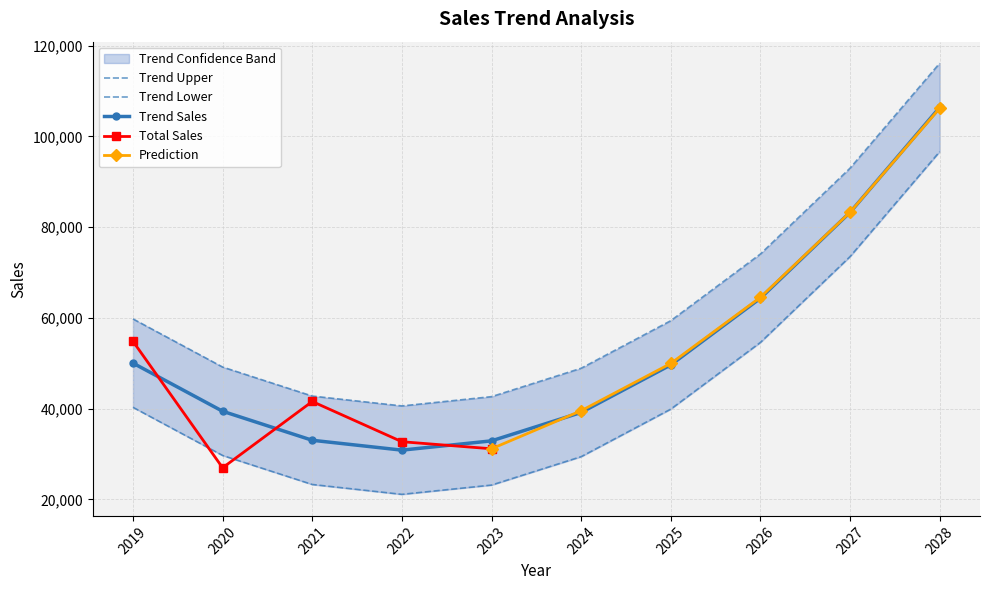

True or false: Trend Upper and Trend Lower cross at least once.

False